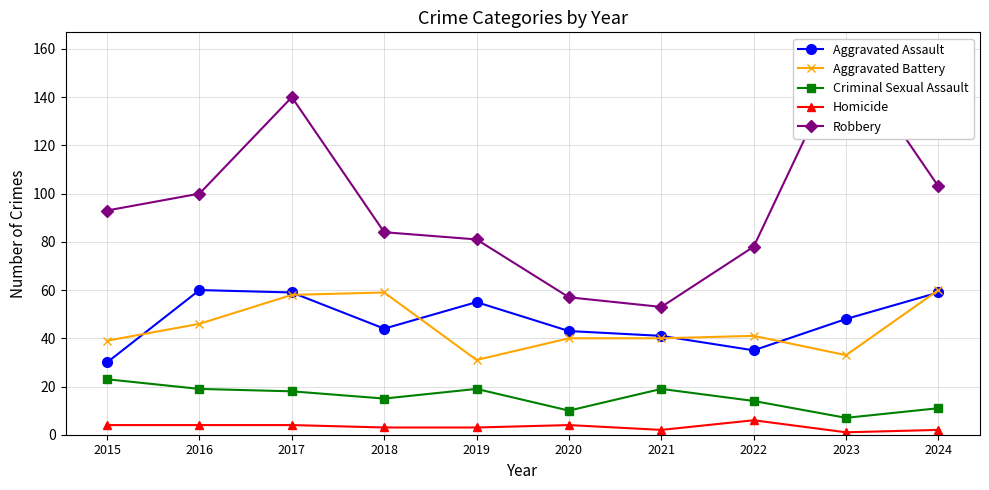

Where does the Robbery series first go above 93?

2016